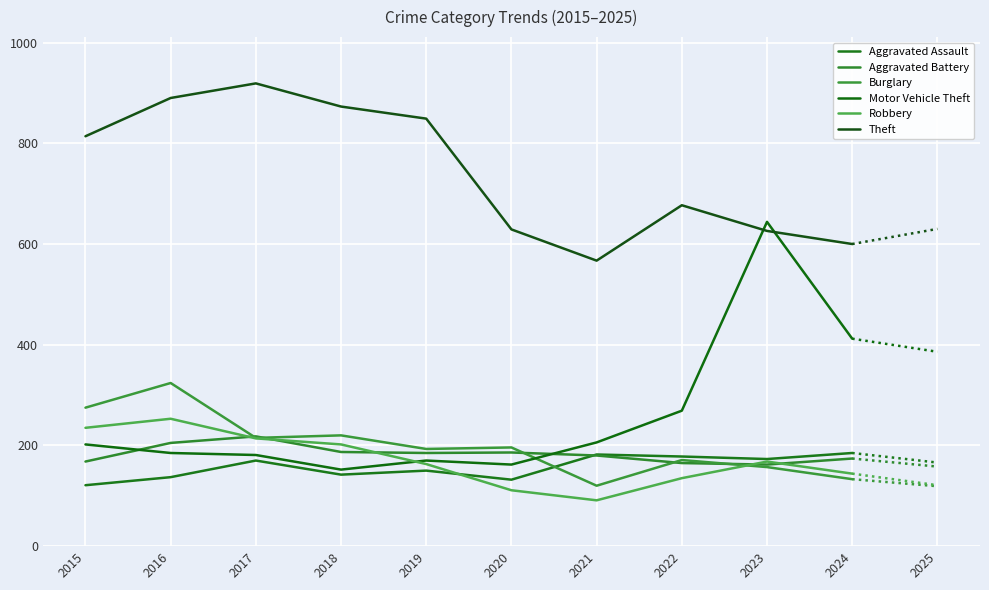

Between 2023 and 2019, which is larger?

2023